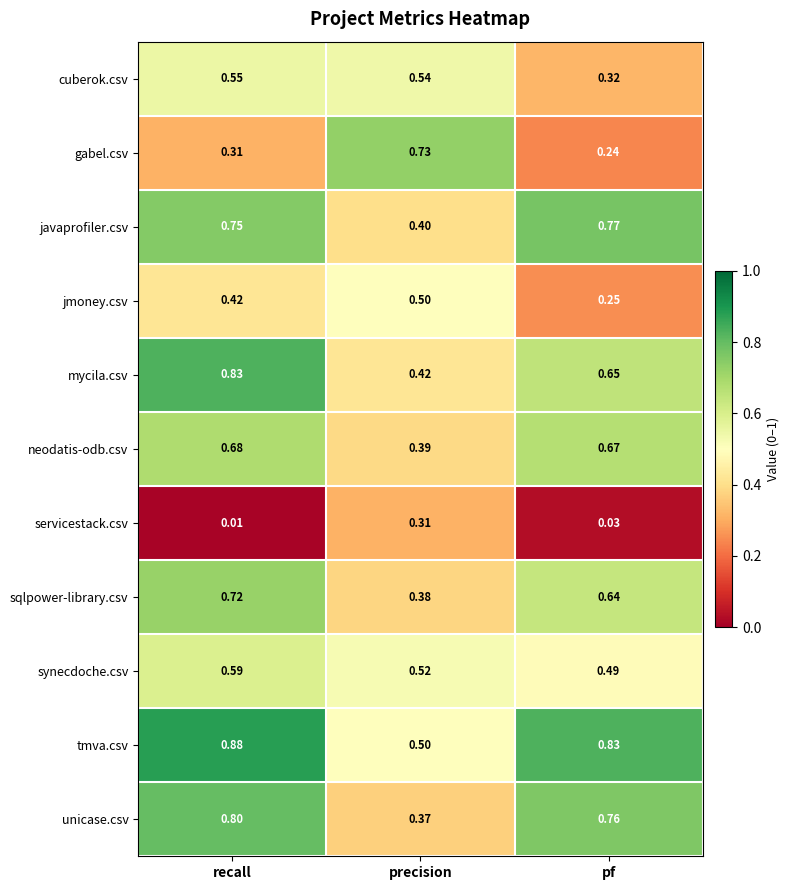

Where is tmva.csv nearest to the value 0?

precision